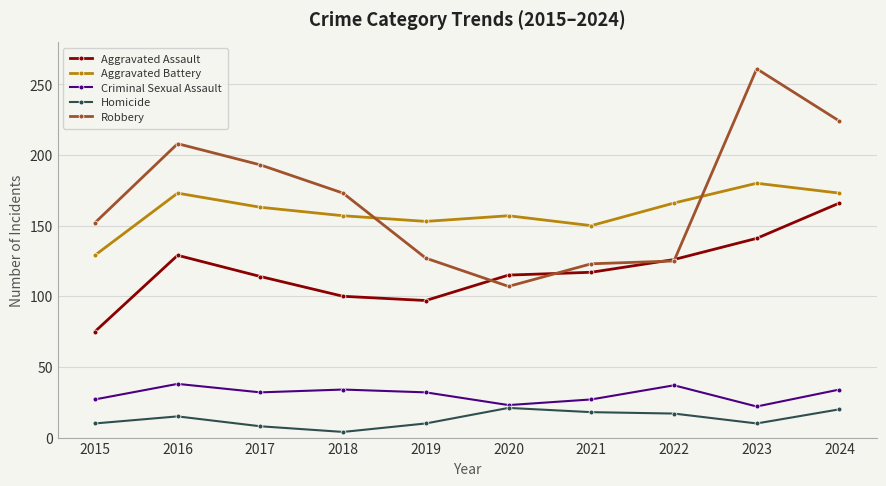

What is the difference between the maximum and second lowest values in the Robbery series?

138